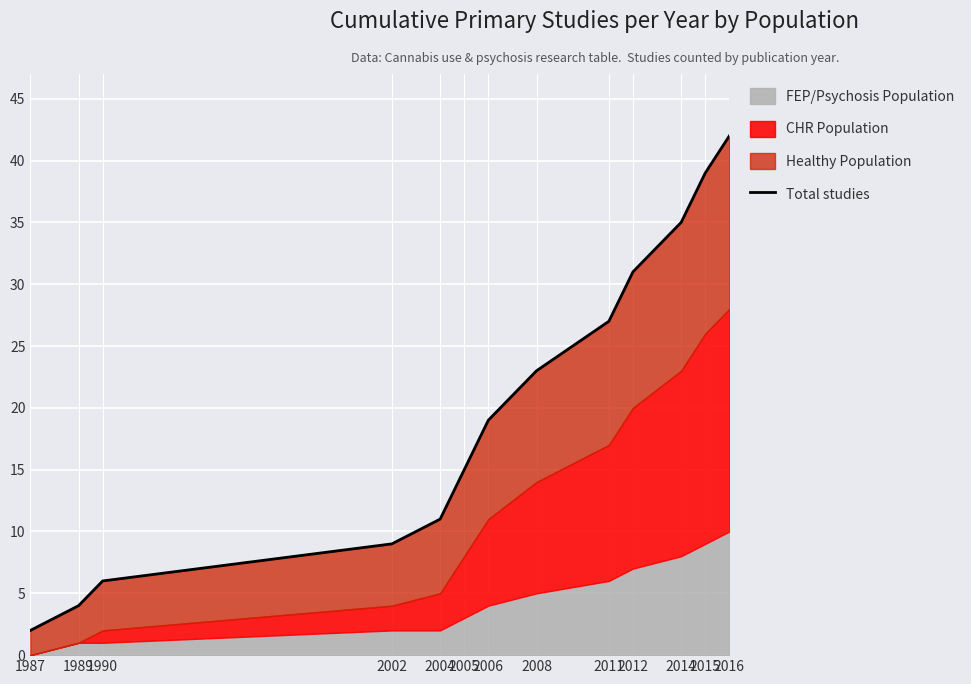

Count the number of values greater than 19.

6